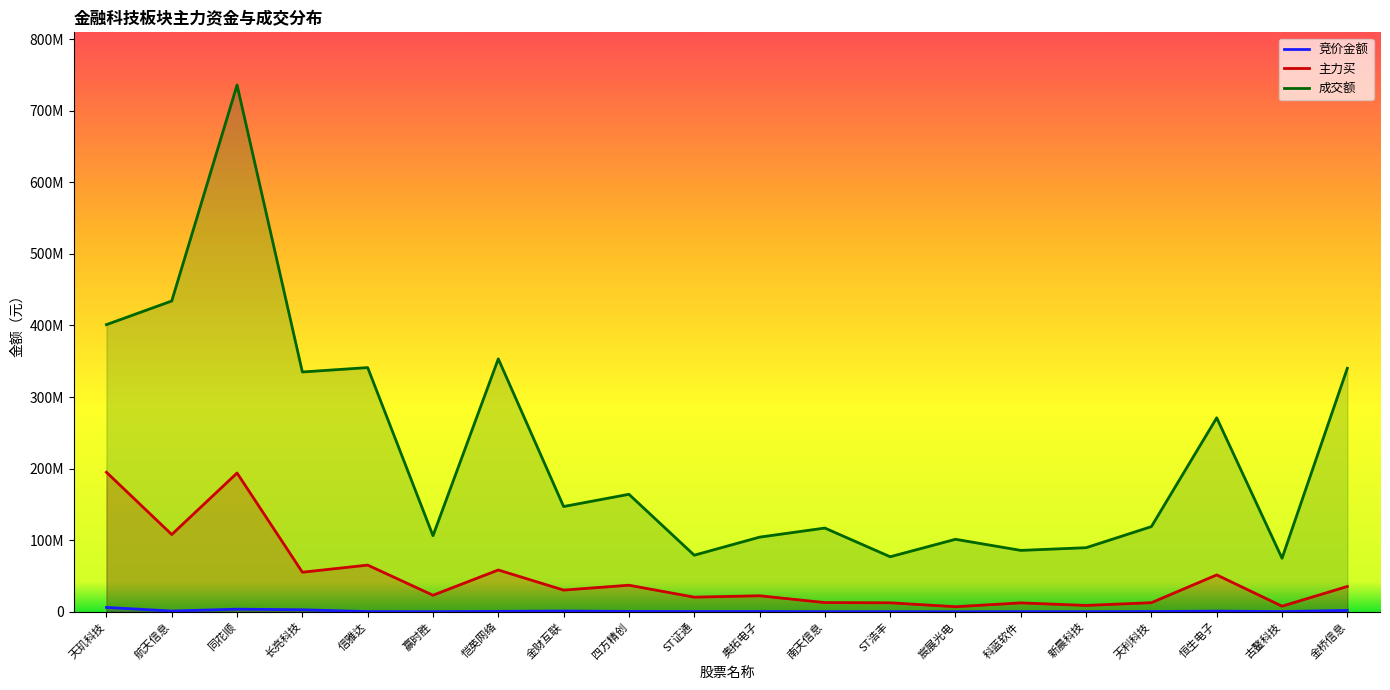

What is the difference between the highest and lowest values at 赢时胜?

106111829